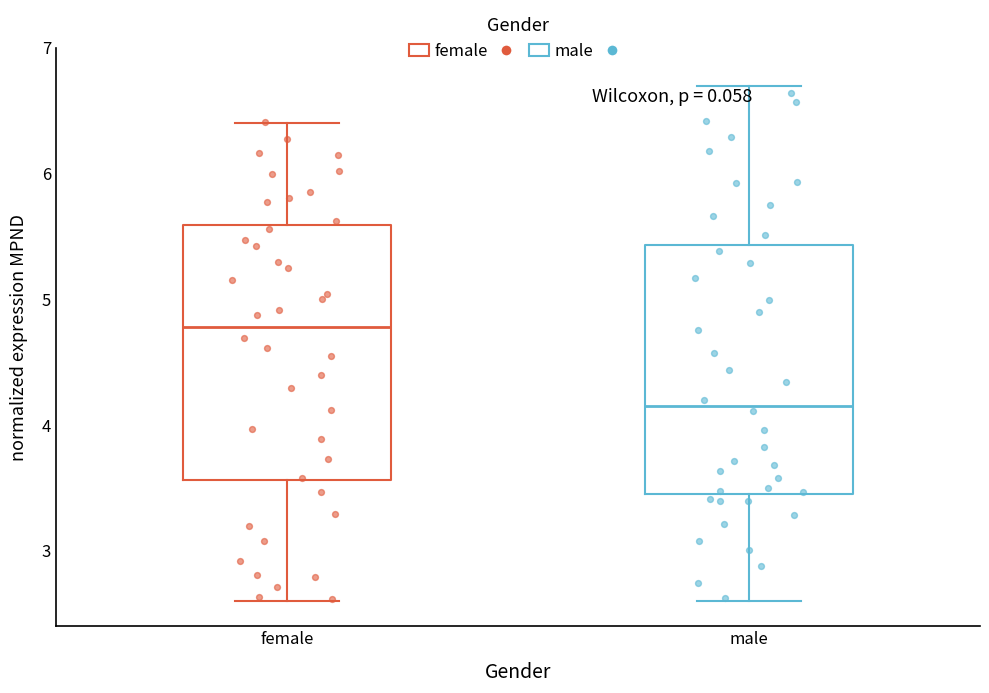

Where does the lower whisker of the box for male end on the y-axis? The values are not printed on the chart, so give them approximately, as read against the axis.

2.6